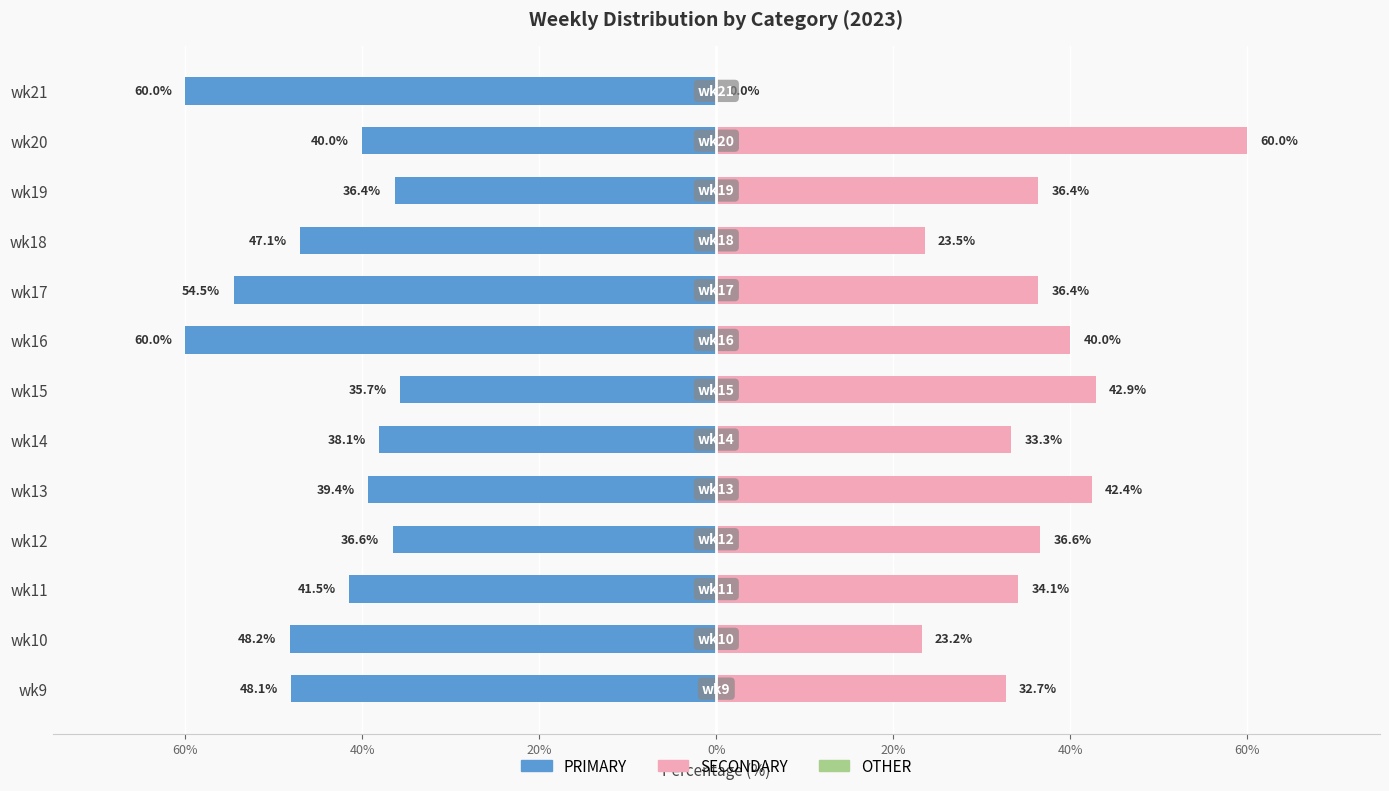

The PRIMARY series shows -38.1 at wk14. True or false?

True